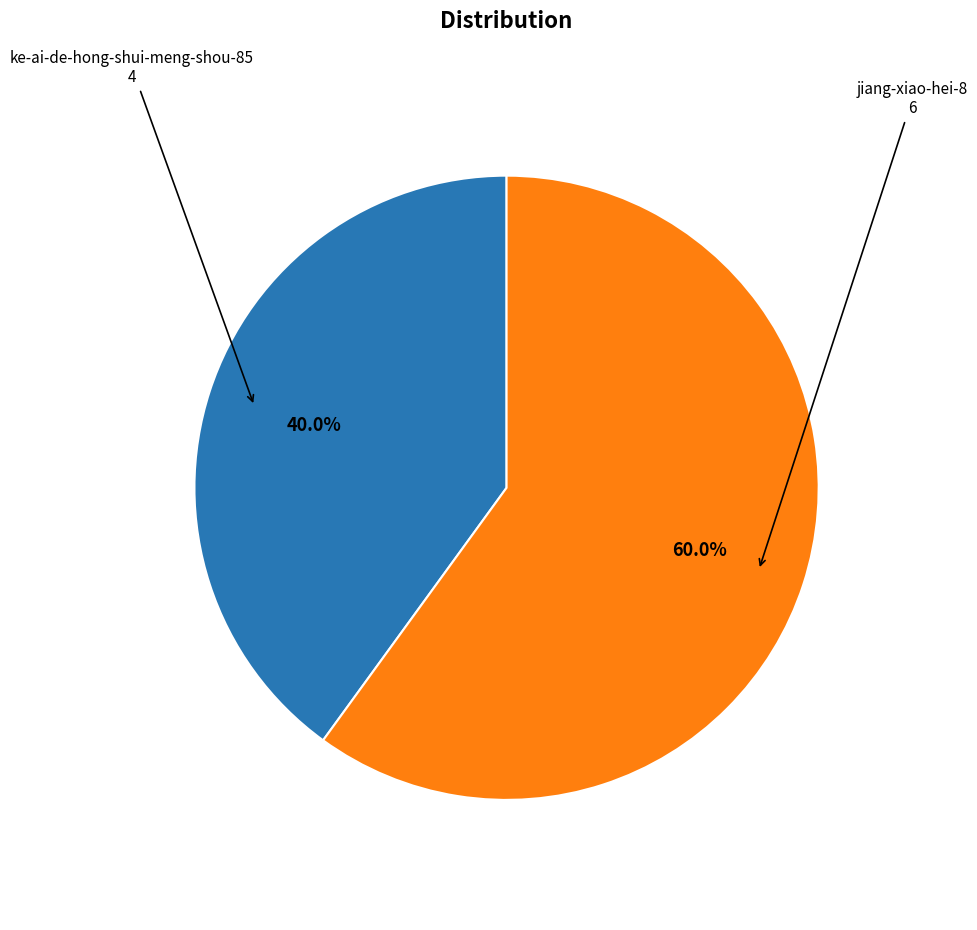

Is there any slice that represents more than half of the pie?

Yes